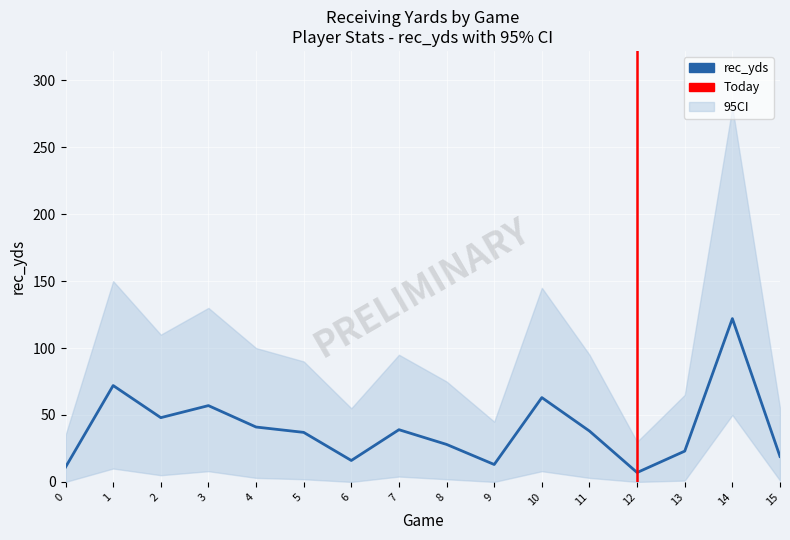

Where is the data nearest to the value 64?

10